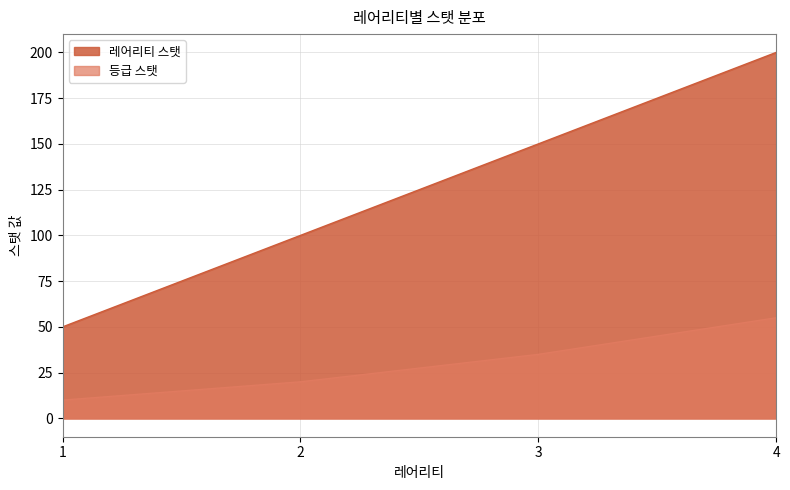

How many 레어리티 스탯 values are between 100 and 200?

3